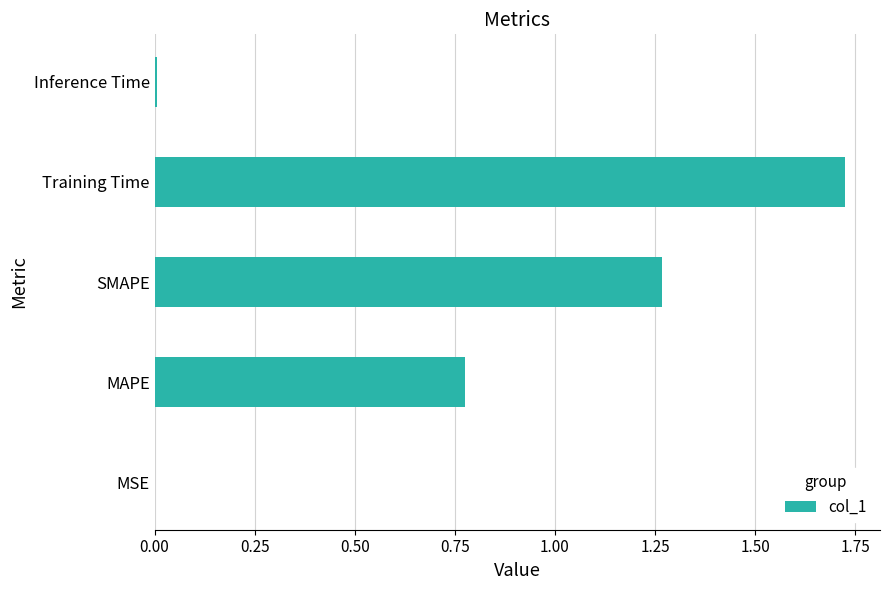

What is the ratio of the value at Training Time to the value at SMAPE?

1.4